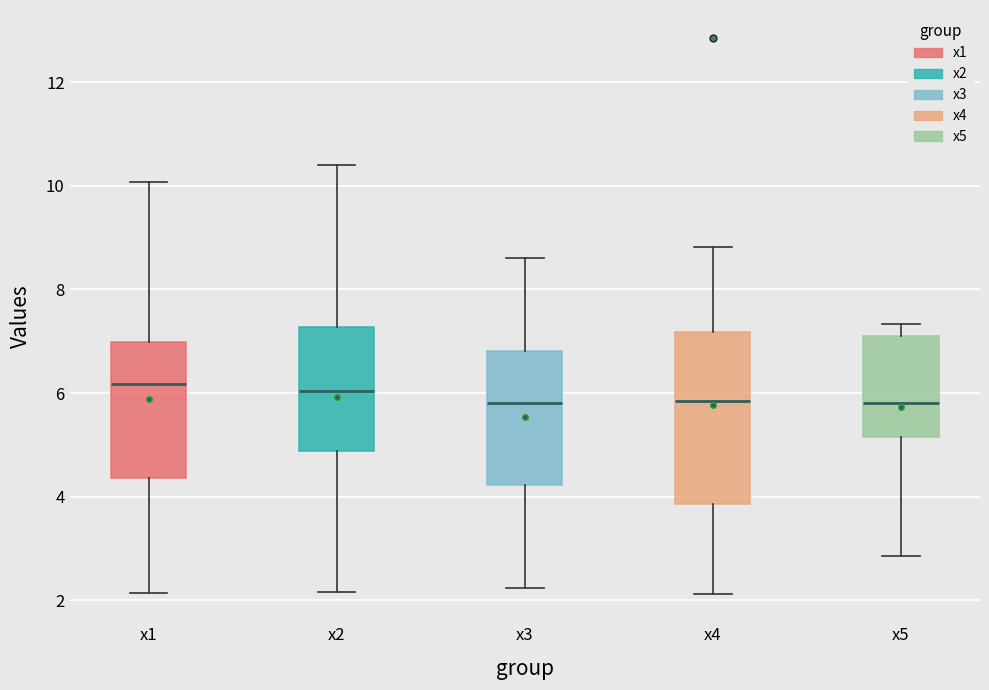

Where does the upper whisker of the box for x1 end on the y-axis? The values are not printed on the chart, so give them approximately, as read against the axis.

10.0